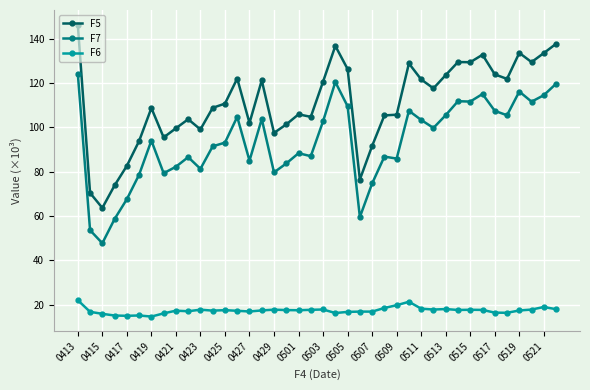

At how many categories does at least one series exceed 110?

20